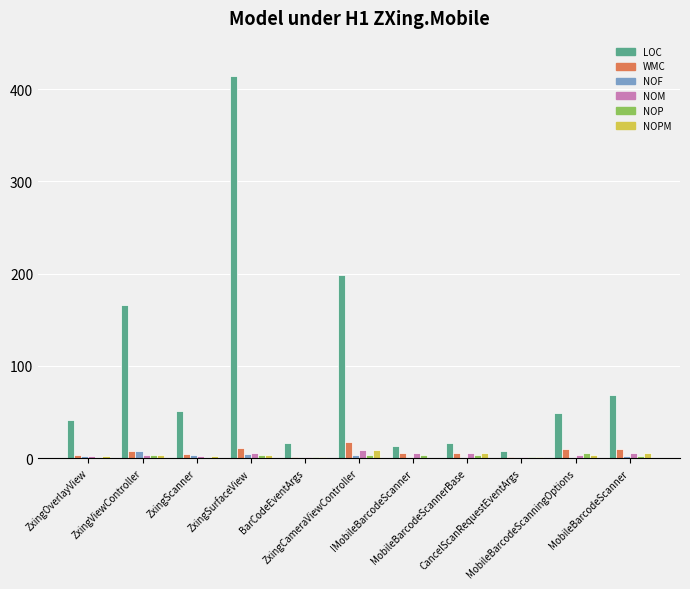

Between ZxingScanner and BarCodeEventArgs, which series saw the biggest shift?

LOC